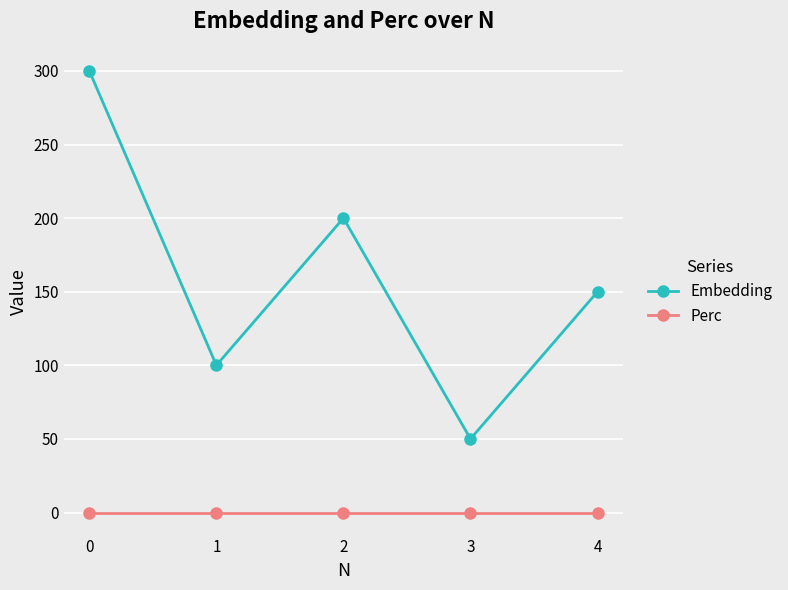

At 0, list the series in order from largest to smallest.

Embedding, Perc